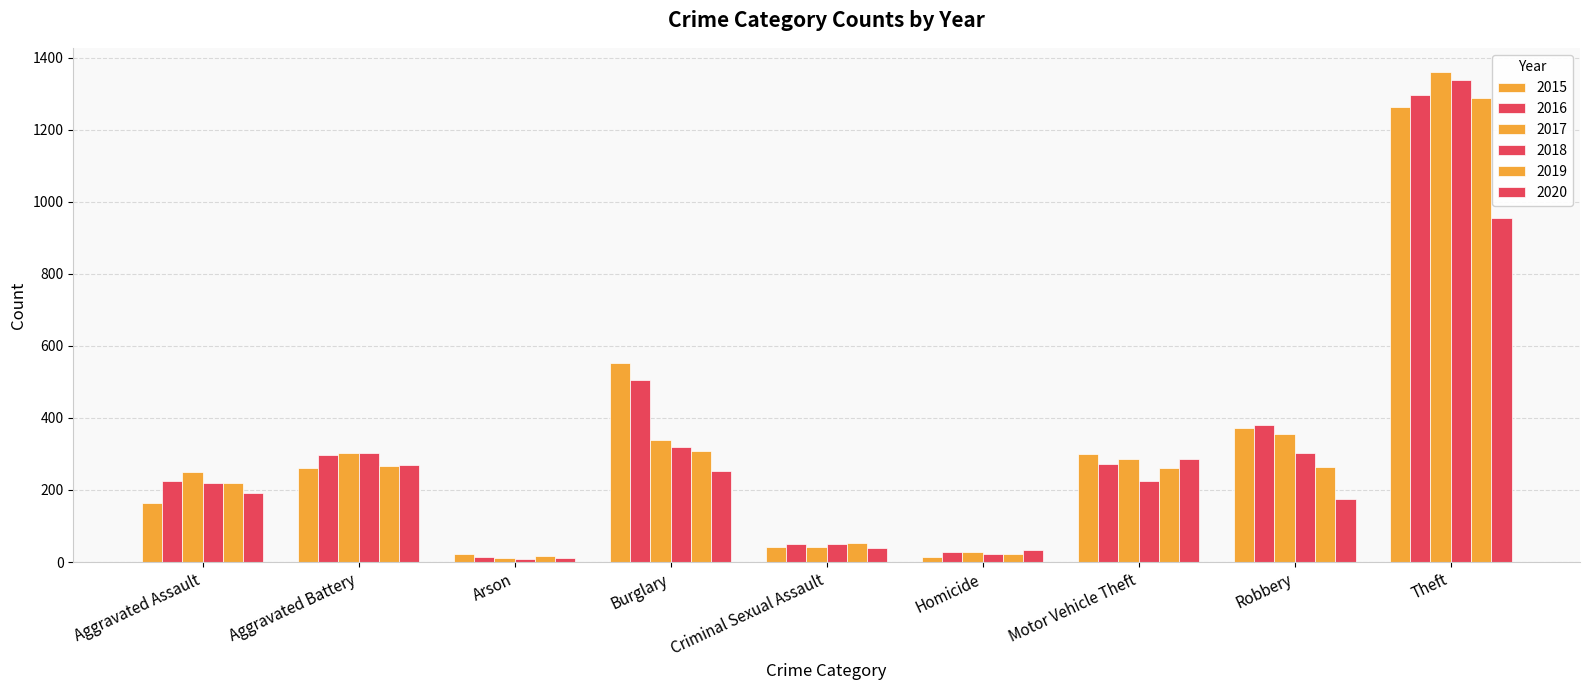

How many data points does each series have?

9